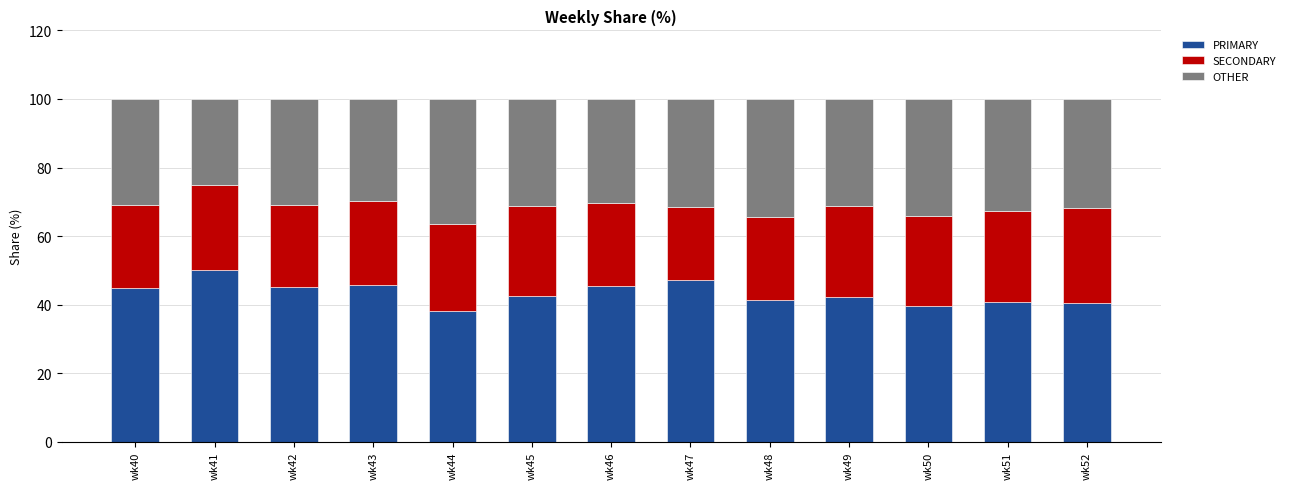

The PRIMARY series shows 75.3 at wk42. True or false?

False